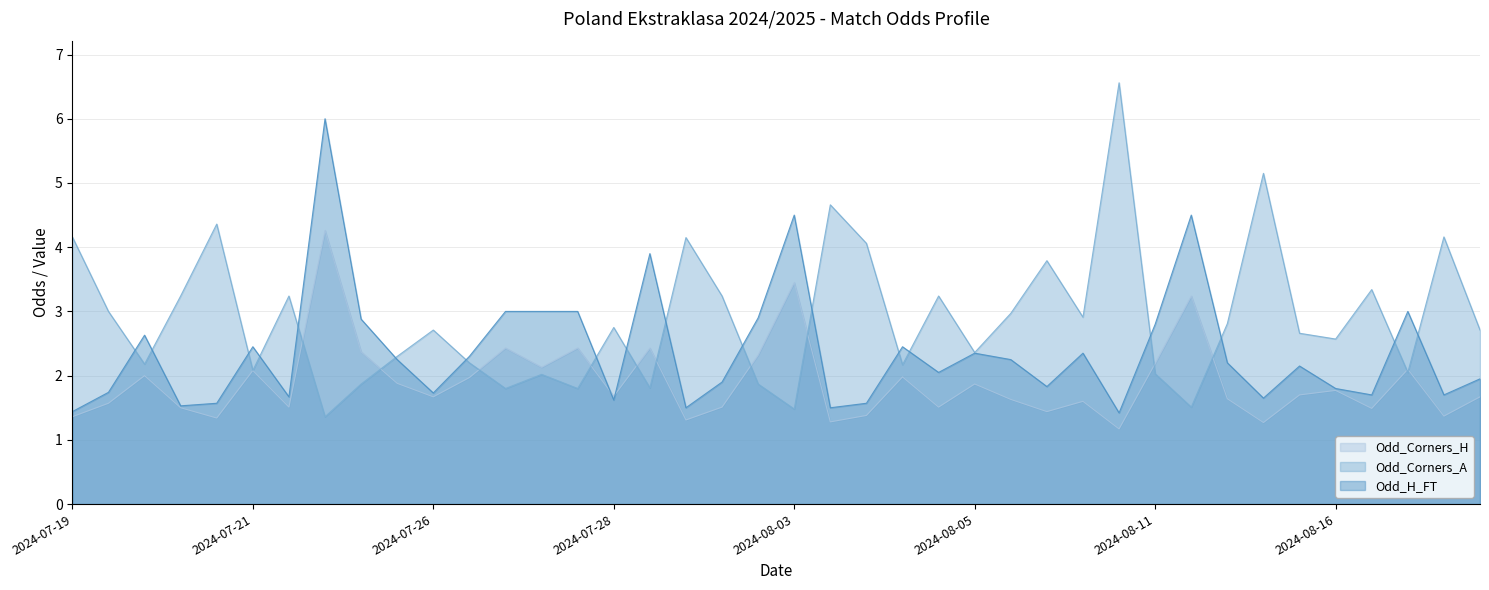

Rank the series at 2024-08-17 from highest to lowest value.

Odd_Corners_A, Odd_H_FT, Odd_Corners_H